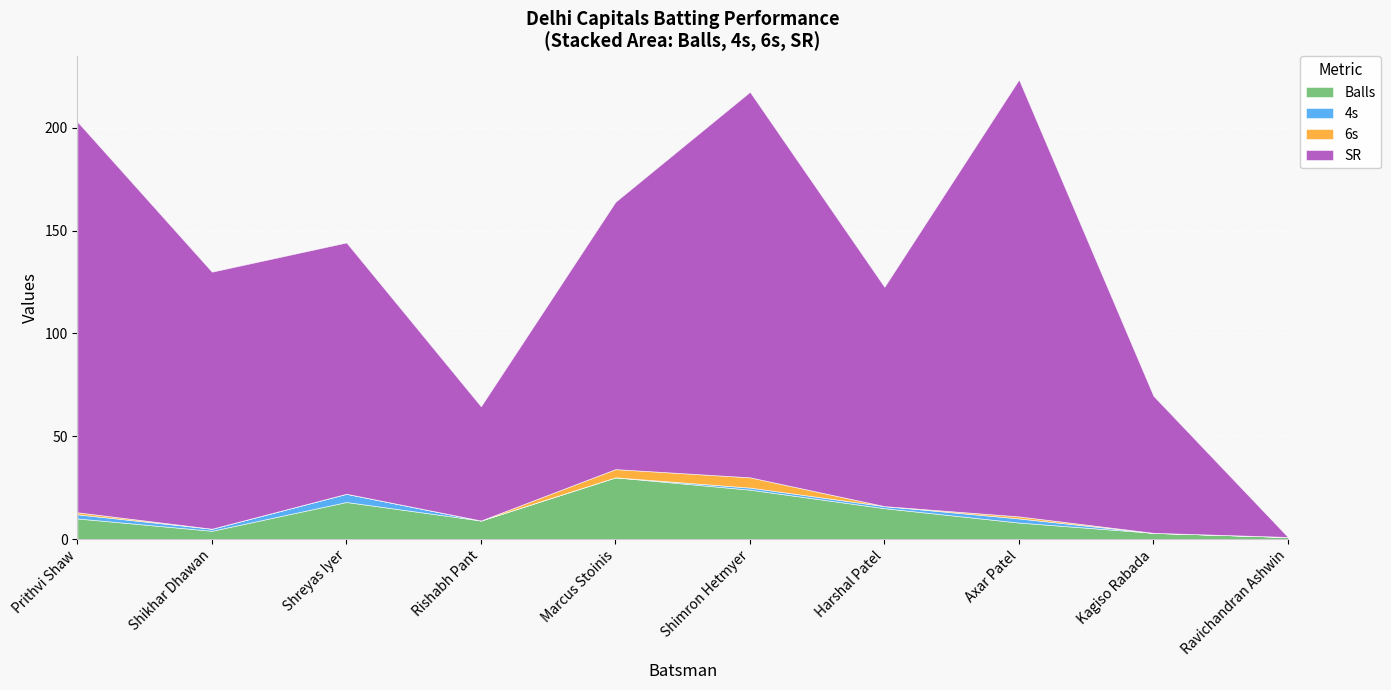

Is it true that SR equals 71.3 at Harshal Patel?

False